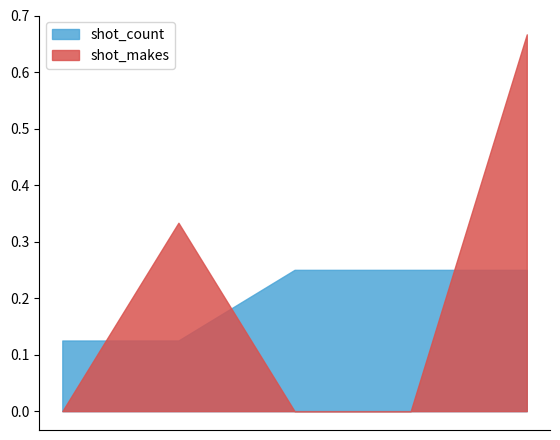

Which series has the widest spread of values?

shot_makes